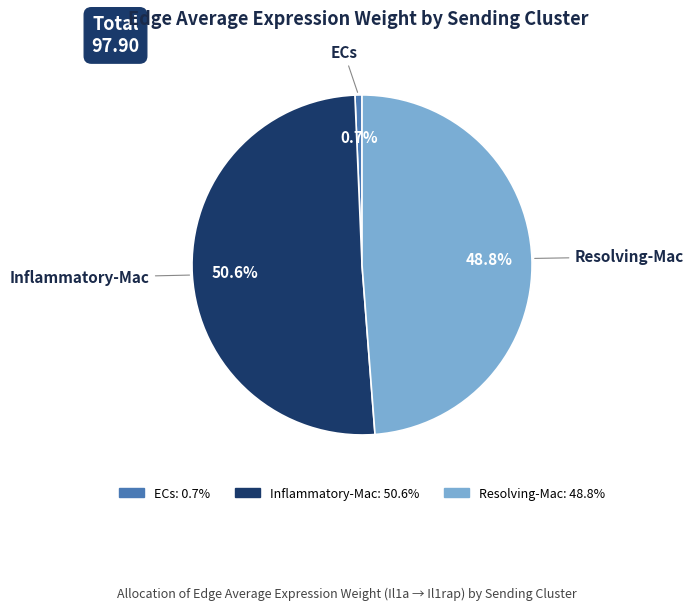

Between ECs and Inflammatory-Mac, which is larger?

Inflammatory-Mac